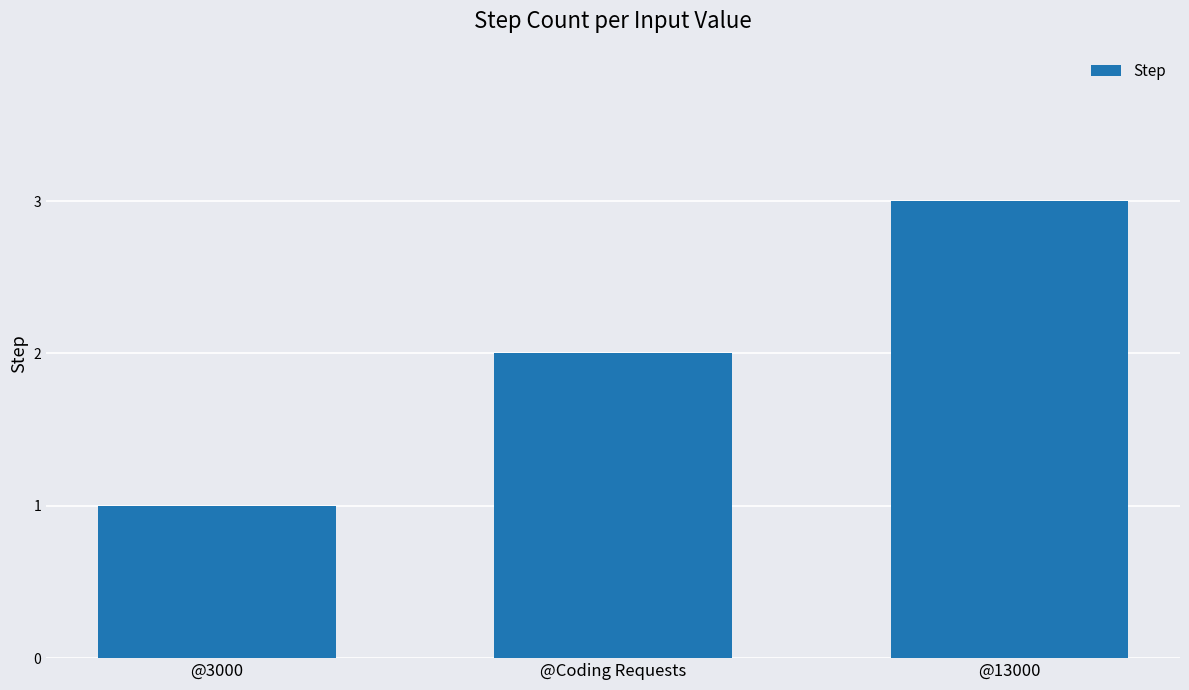

Where is the data nearest to the value 2?

@Coding Requests